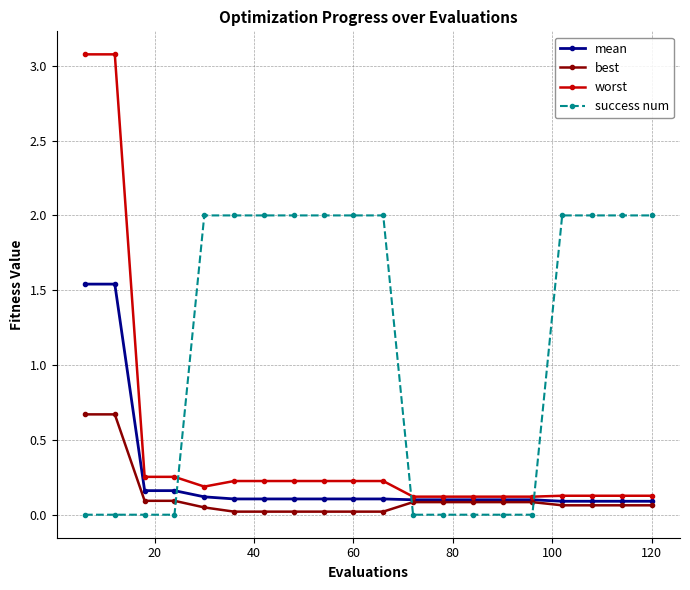

What is the greatest value displayed?

3.1